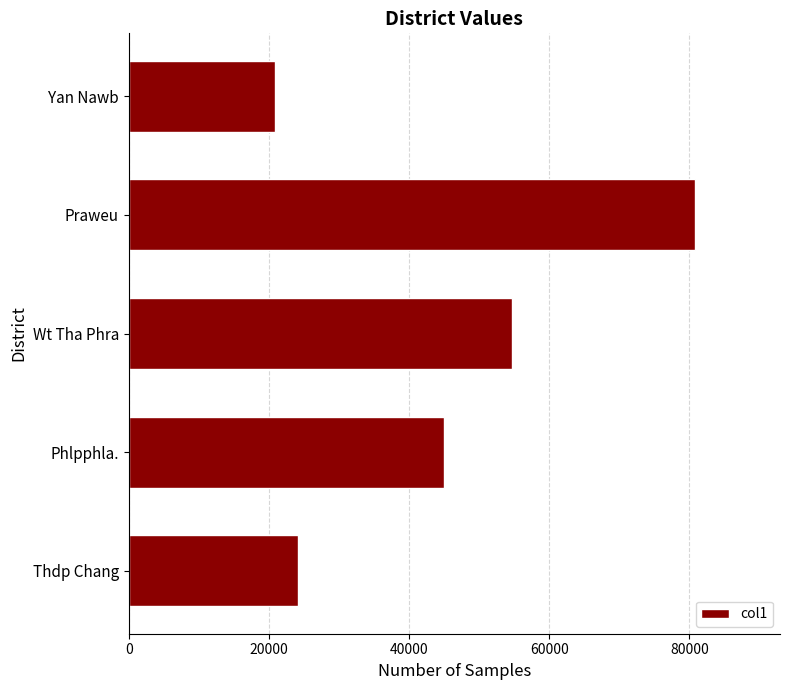

What is the change in value from Thdp Chang to Phlpphla.?

+20820.9